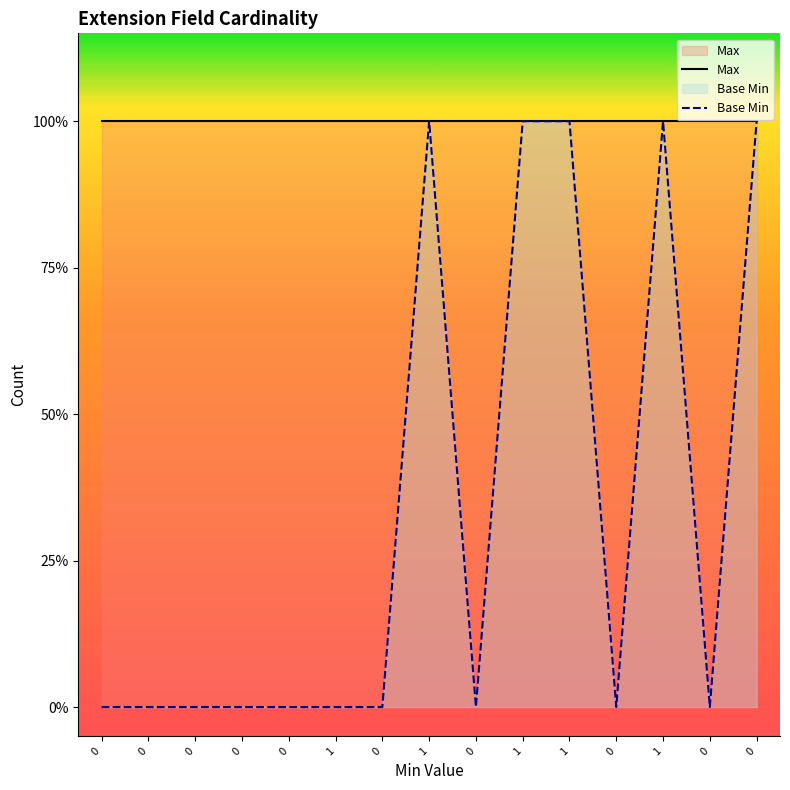

What is the difference between the maximum and minimum values?

1